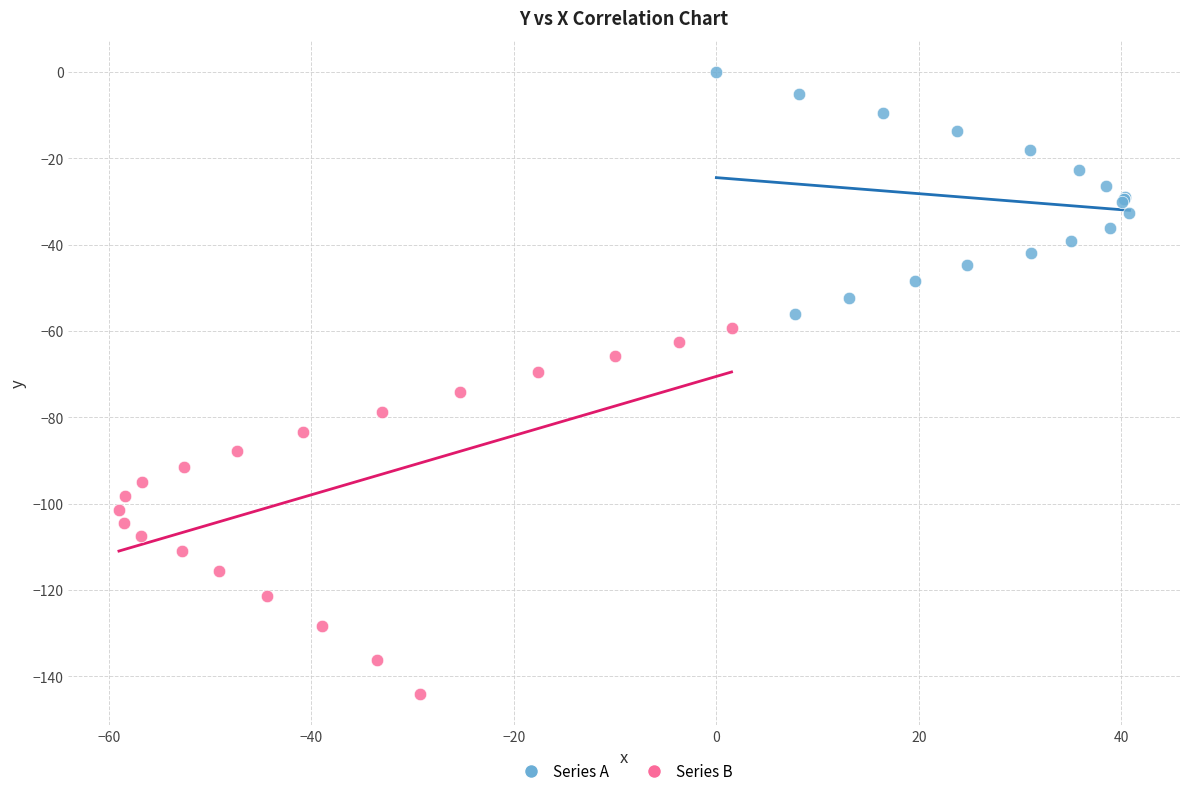

Which series reaches the minimum Y coordinate?

Series B